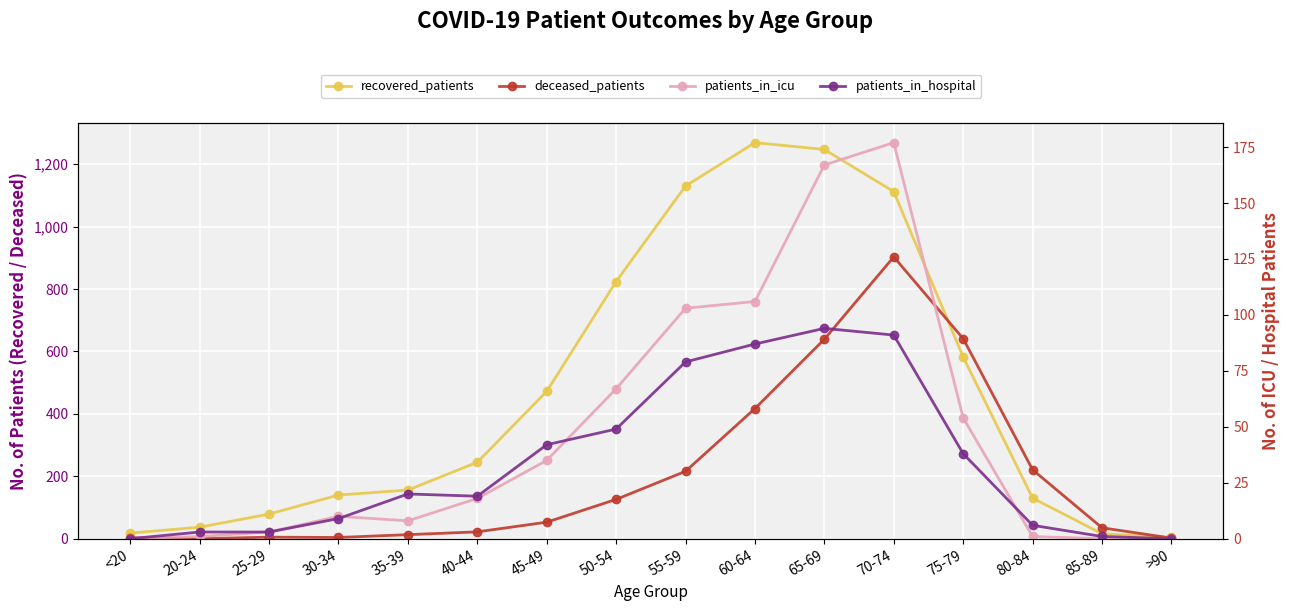

At which category is the sum across all series the highest?

70-74